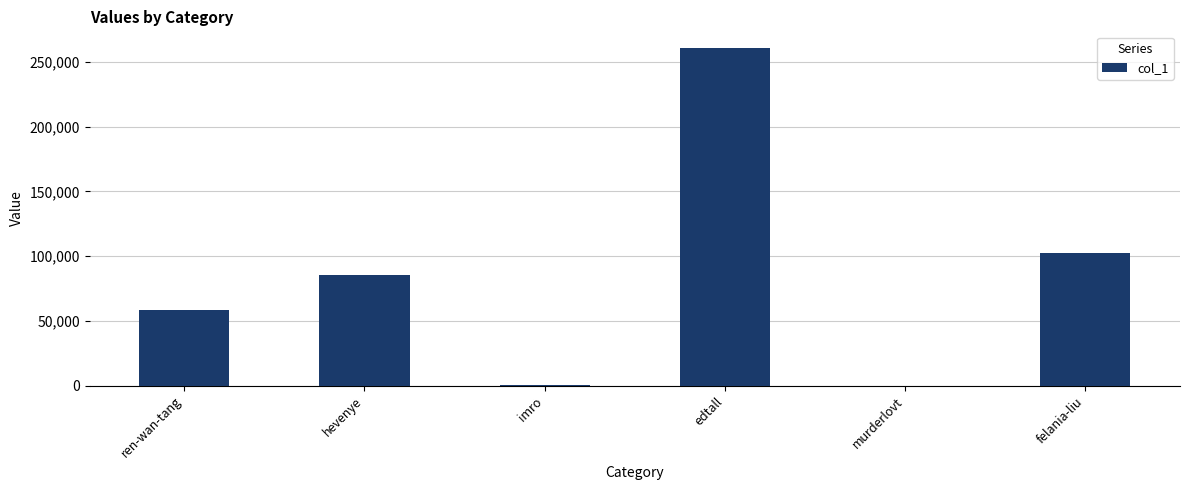

What is the sum of all values?

506552